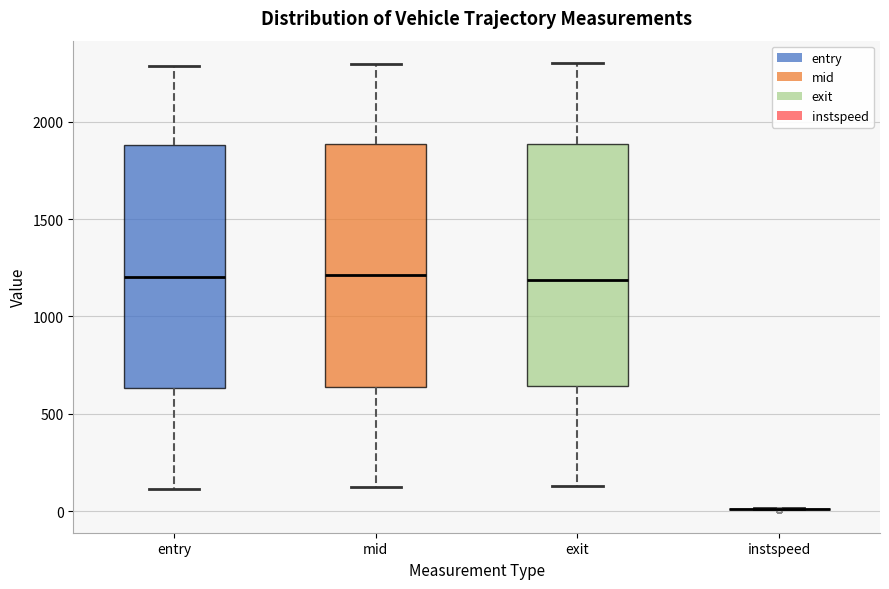

Reading left to right, read every box against the y-axis: the position of its median line, the range the box covers, and the ends of its whiskers. The values are not printed on the chart, so give them approximately, as read against the axis.

entry: median 1200, box 650 to 1900, whiskers 100 to 2300
mid: median 1200, box 650 to 1900, whiskers 100 to 2300
exit: median 1200, box 650 to 1900, whiskers 150 to 2300
instspeed: box collapsed to a line at 0, whiskers 0 to 0